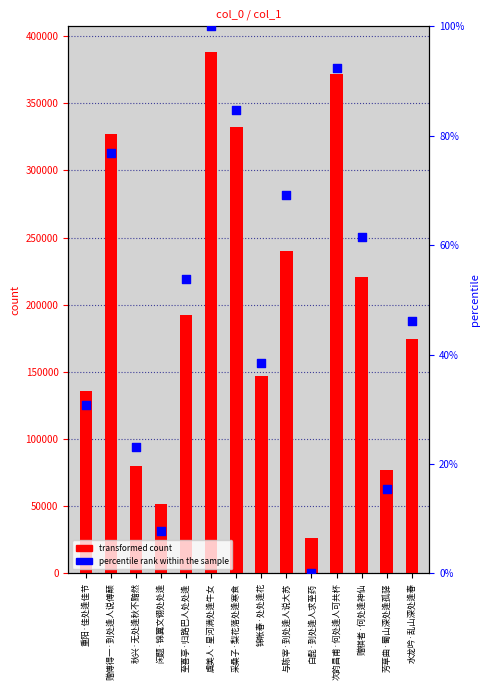

Which series contains the lowest Y value?

percentile rank within the sample